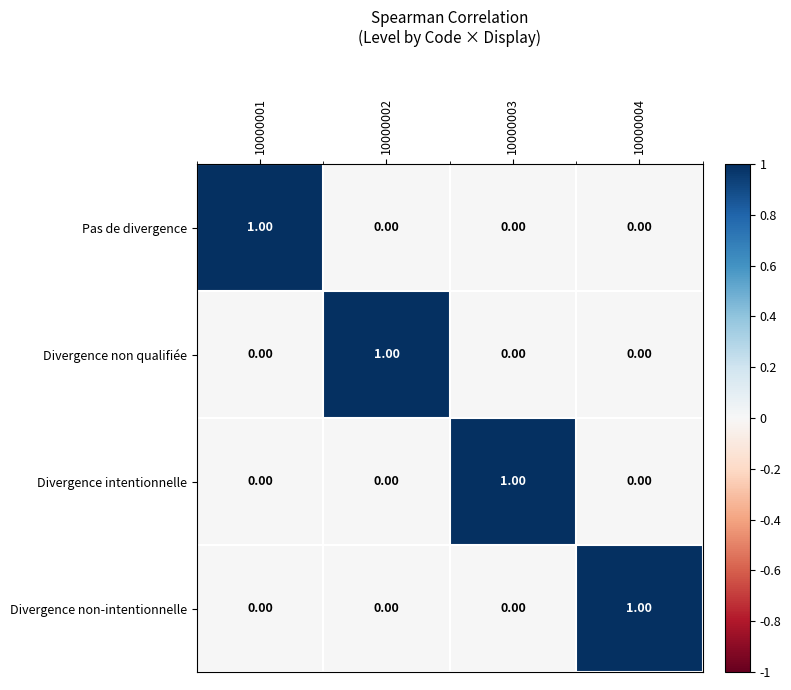

At how many categories does at least one series exceed 0?

4